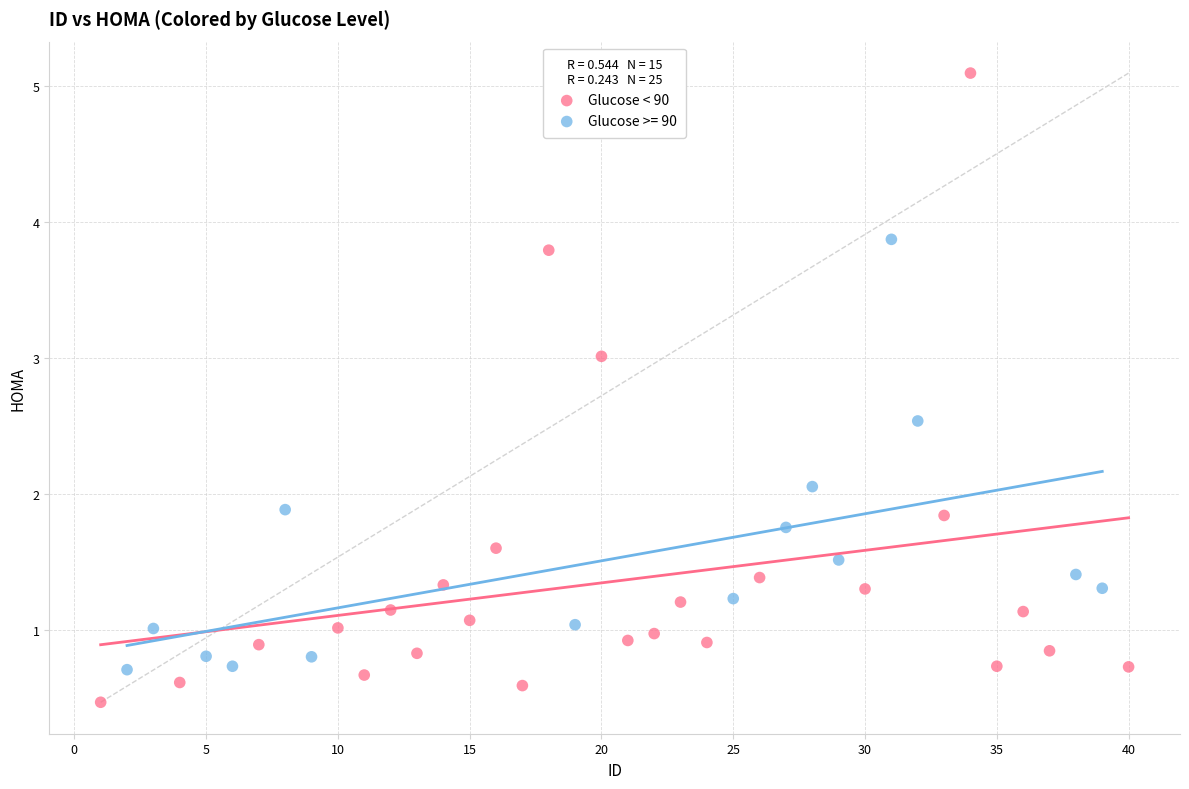

Which series reaches the maximum Y coordinate?

Glucose < 90